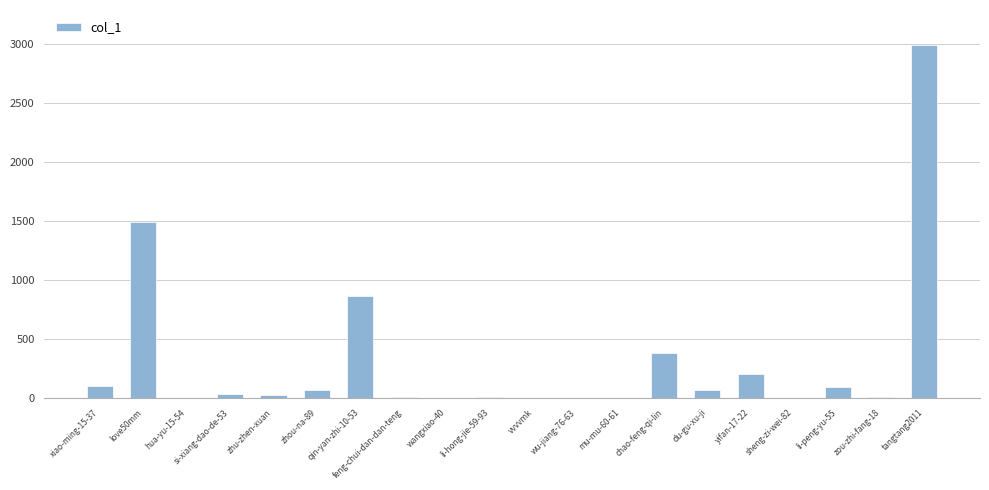

Count the number of data series in this chart.

1